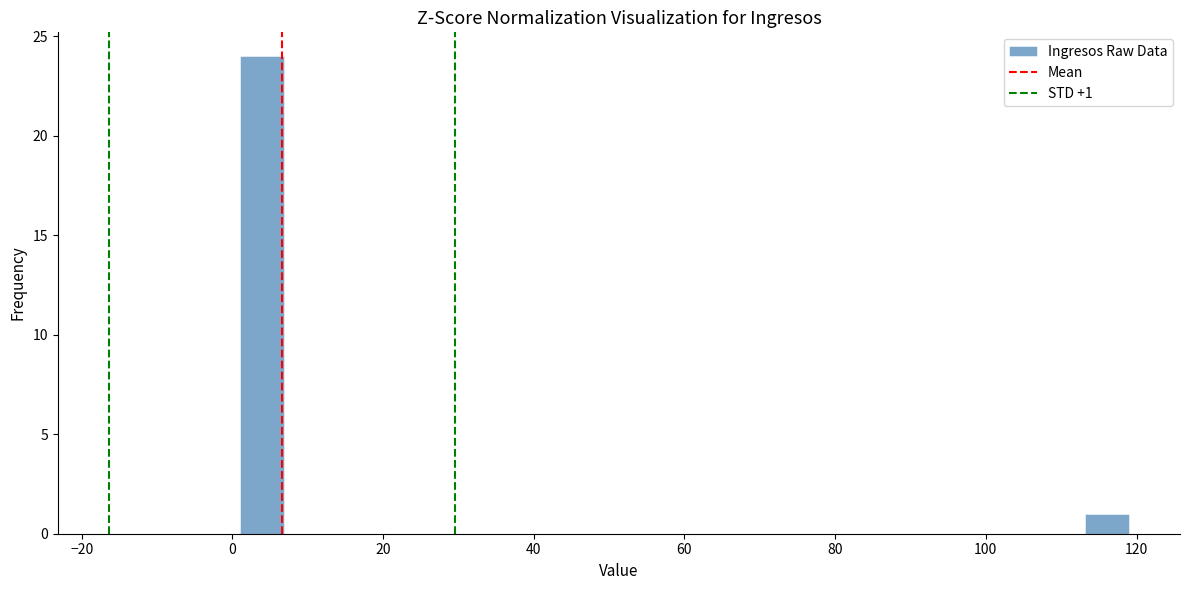

Read against the x-axis, roughly where is the centre of the tallest bar?

4